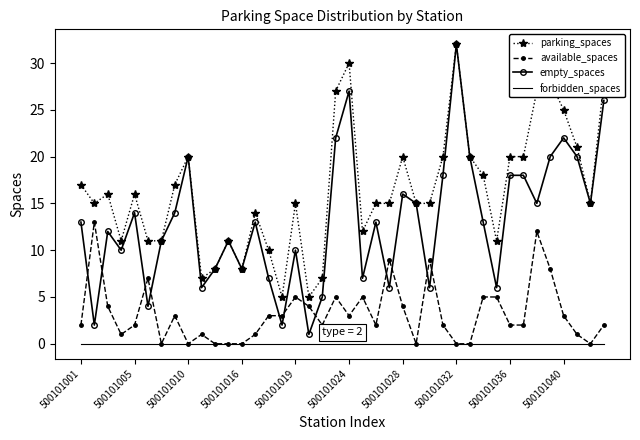

Which series has the largest total across all categories?

parking_spaces